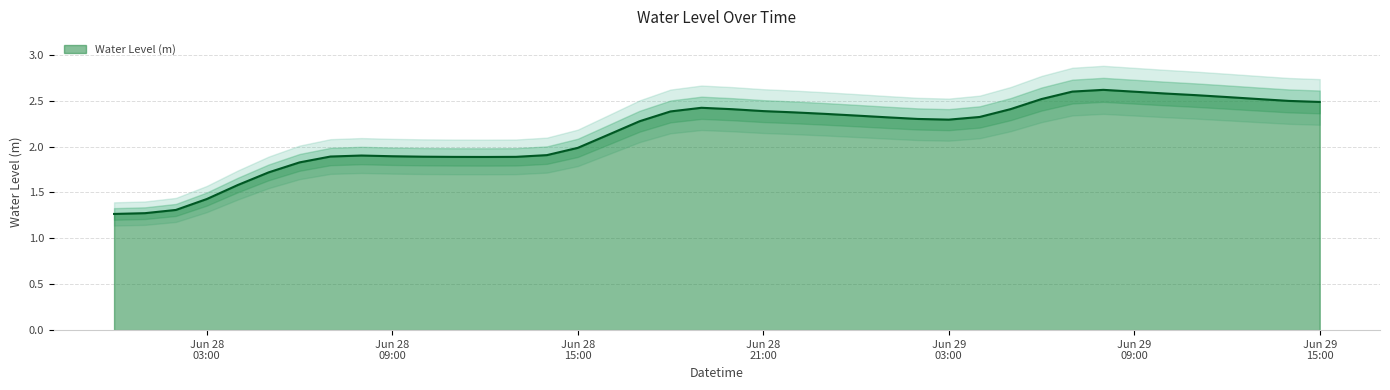

At which category does the data reach its first local valley?

2024-06-28 12:00:00